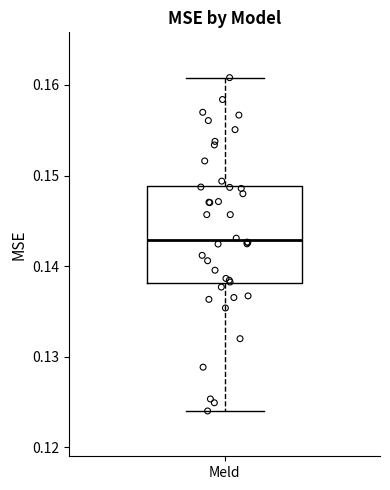

Transcribe this box plot: give where the median line is, the range the box spans, and where the two whiskers end, as read against the y-axis. The values are not printed on the chart, so give them approximately, as read against the axis.

median 0.143, box 0.138 to 0.149, whiskers 0.124 to 0.161